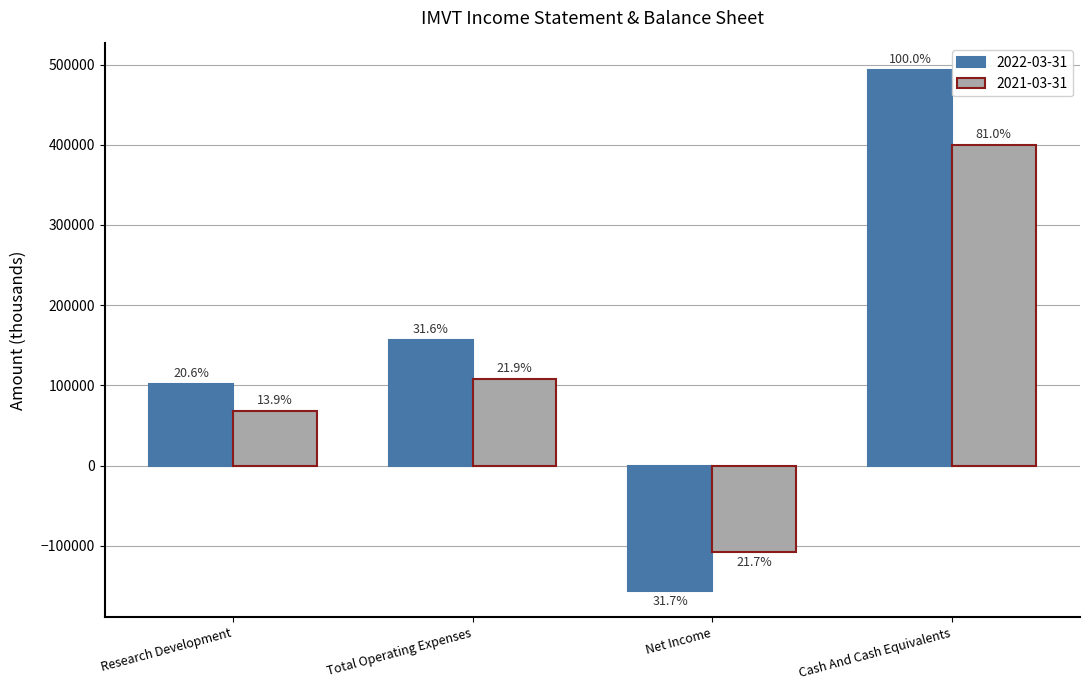

What is the label of the 2nd bar from the left?

Total Operating Expenses